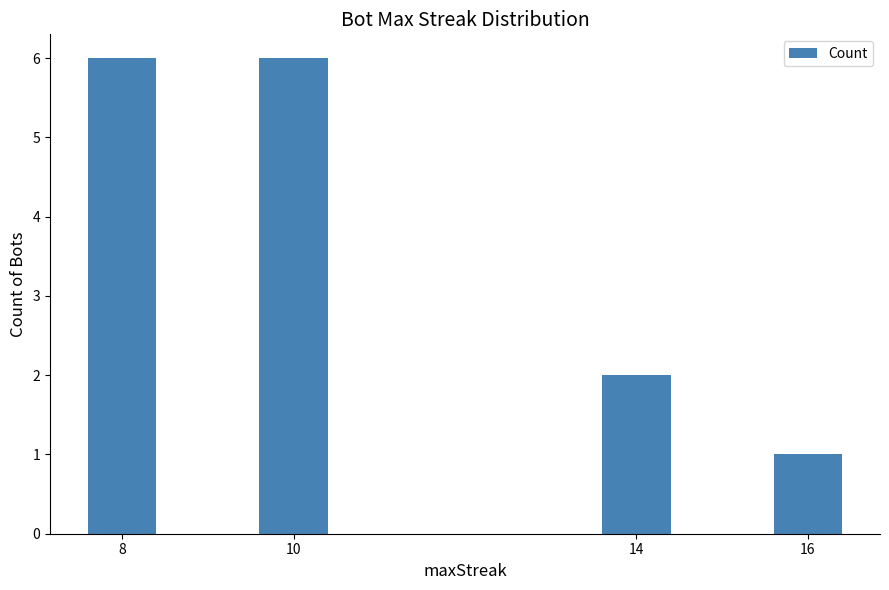

What is the sum of the values at 10 and 14?

8